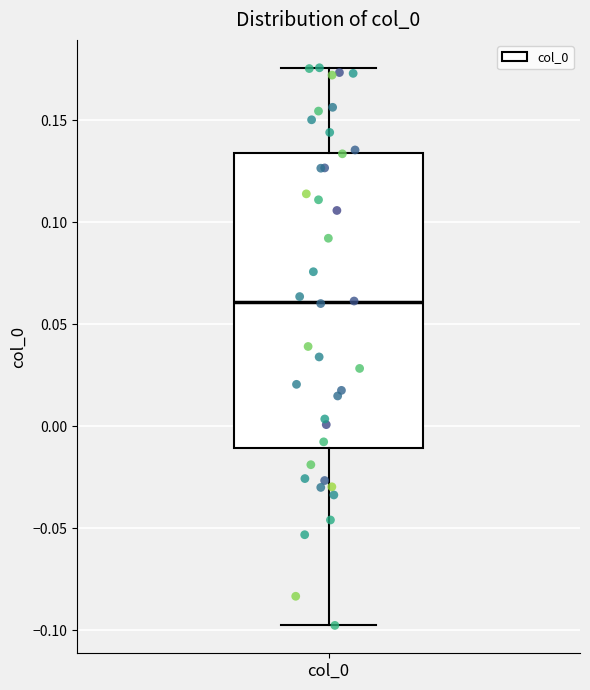

Transcribe this box plot: give where the median line is, the range the box spans, and where the two whiskers end, as read against the y-axis. The values are not printed on the chart, so give them approximately, as read against the axis.

median 0.060, box -0.010 to 0.135, whiskers -0.100 to 0.175